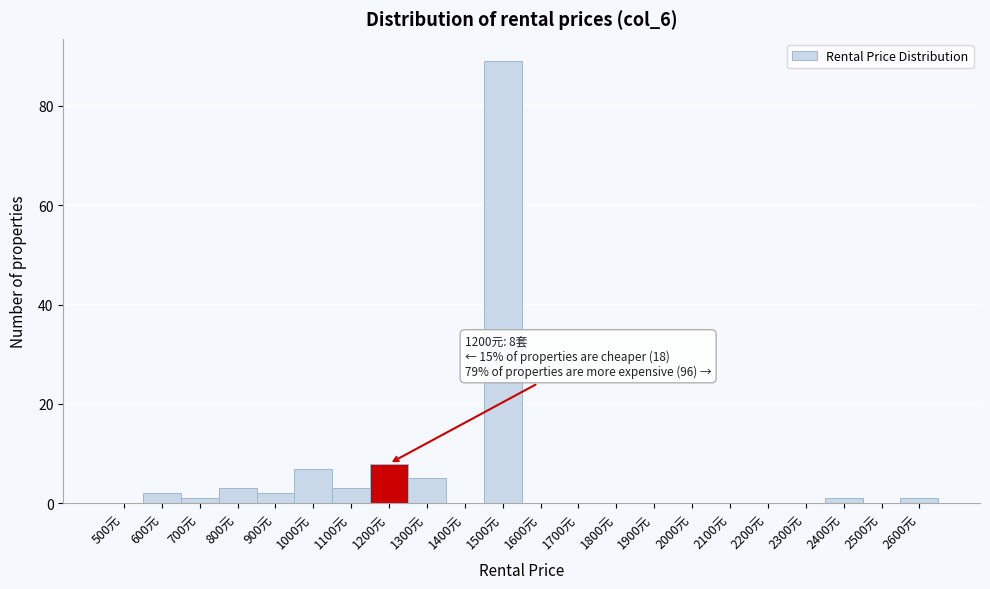

Reading left to right, what are all the values shown in this chart?

500元=0	600元=2	700元=1	800元=3	900元=2	1000元=7	1100元=3	1200元=8	1300元=5	1400元=0	1500元=89	1600元=0	1700元=0	1800元=0	1900元=0	2000元=0	2100元=0	2200元=0	2300元=0	2400元=1	2500元=0	2600元=1